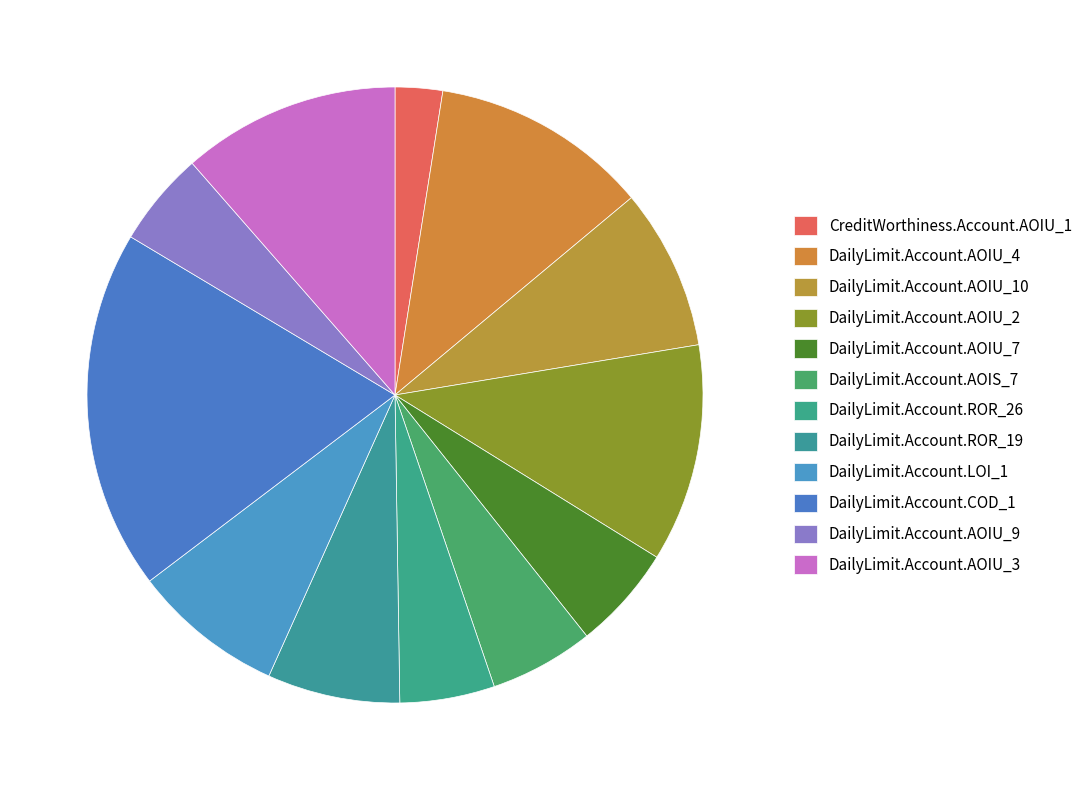

To the nearest percent, what is the combined percentage of CreditWorthiness.Account.AOIU_1 and DailyLimit.Account.AOIU_10?

11%